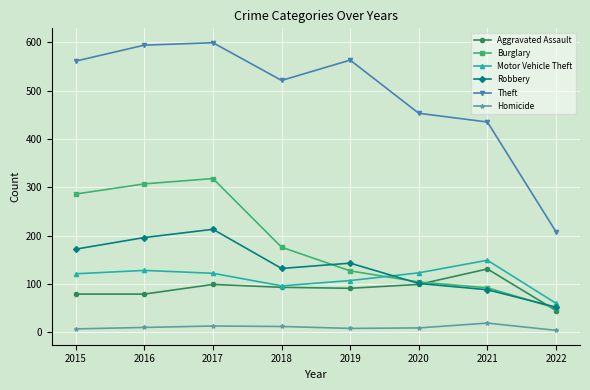

Which series has the largest total across all categories?

Theft